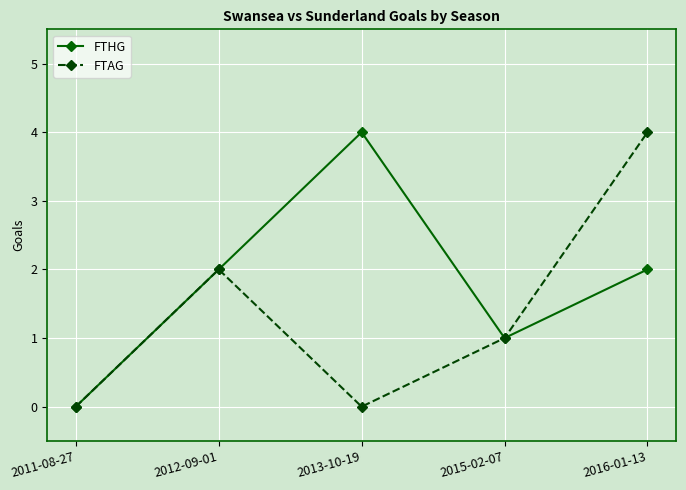

What is the difference between the highest and lowest values at 2013-10-19?

4